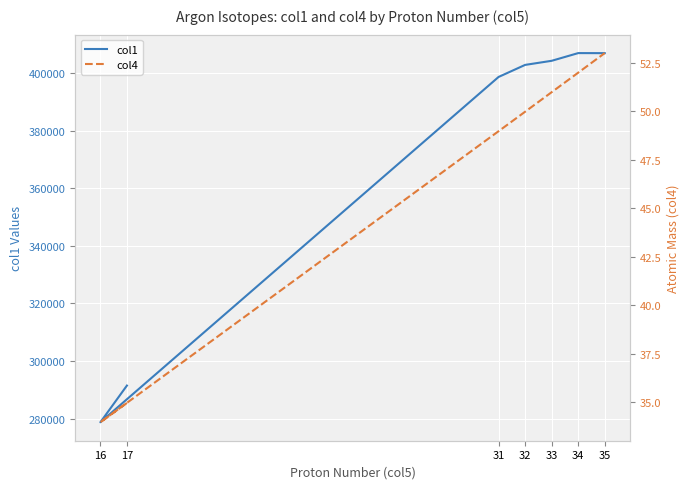

What are all the series names shown in the legend?

col1, col4